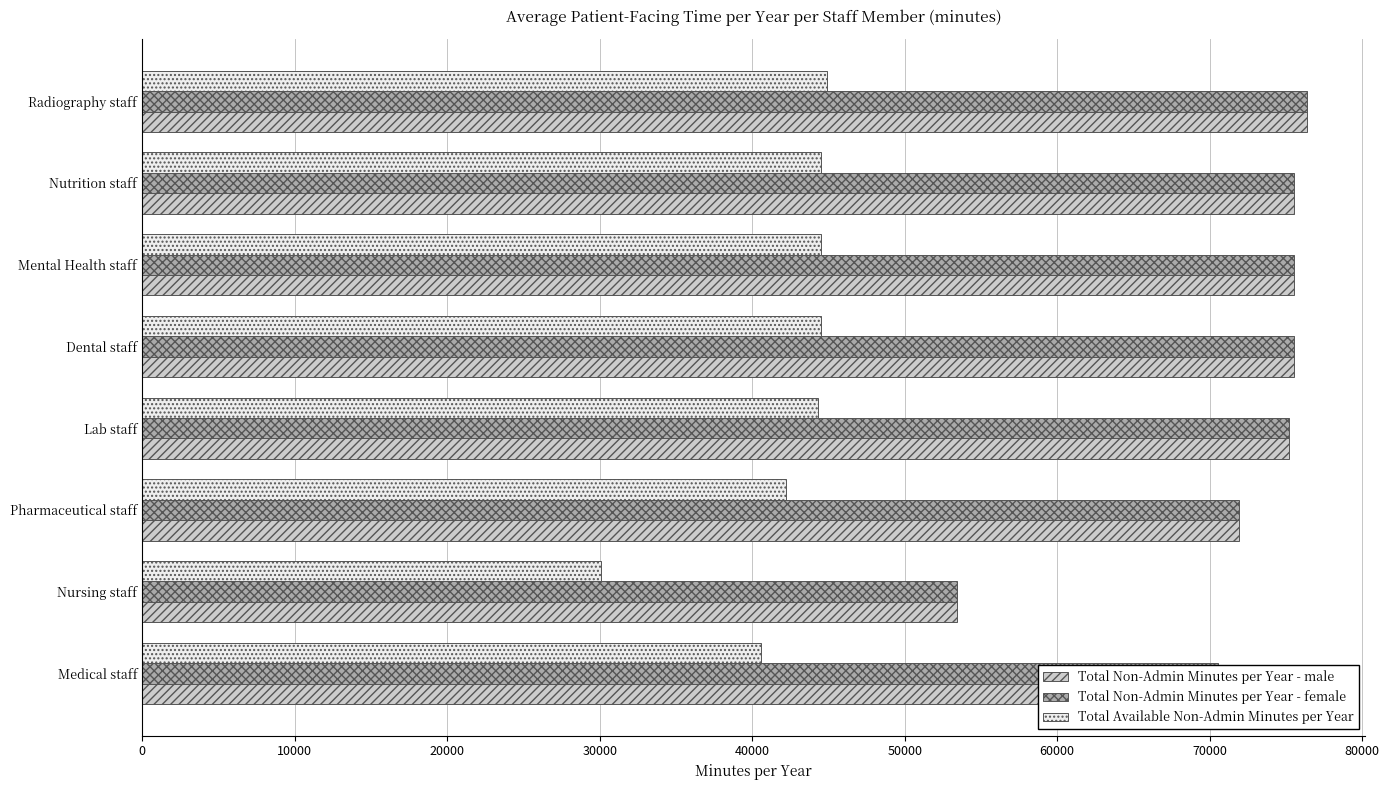

Count the number of categories in the chart.

8